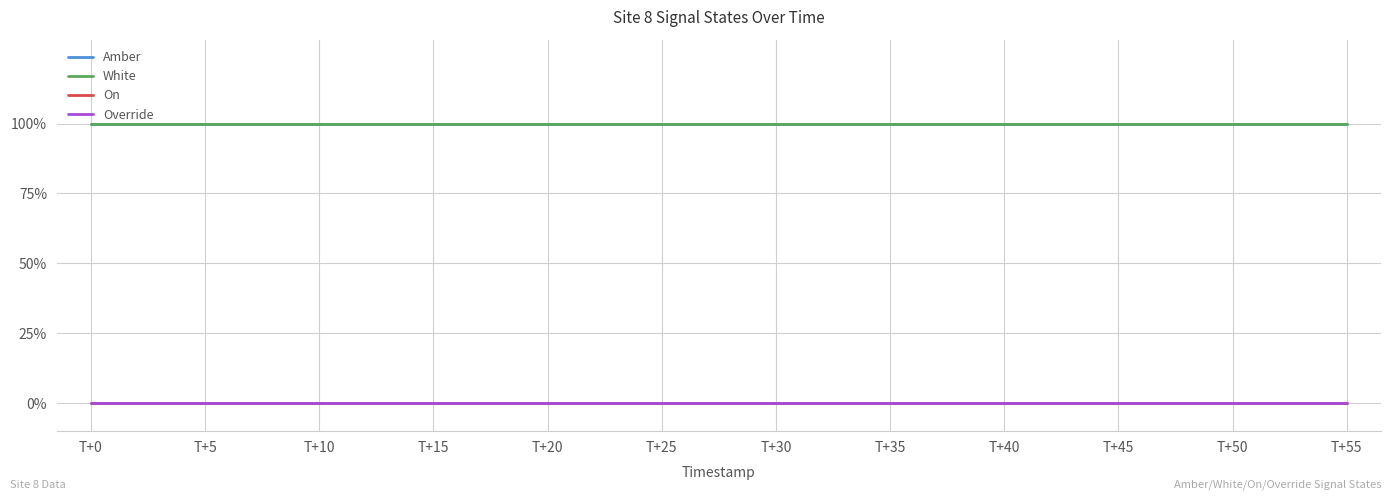

True or false: On has more than 2 points higher than both neighbors.

False